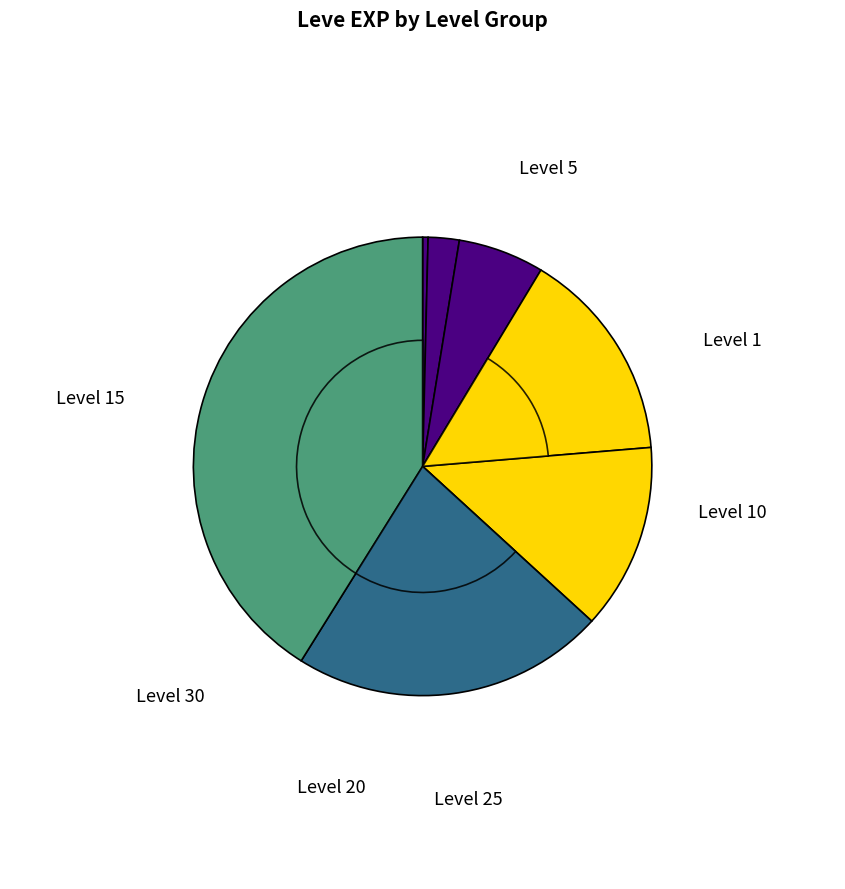

Which has a higher value, Level 1 or Level 10?

Level 10